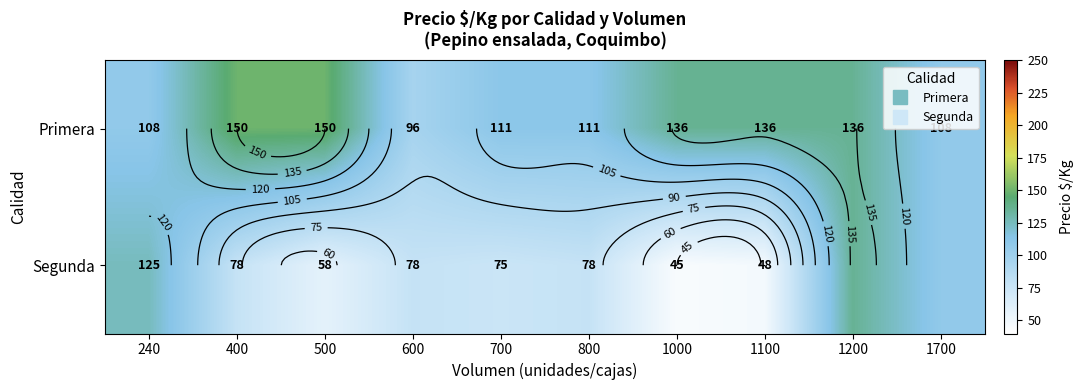

What is the minimum value shown in the chart?

45